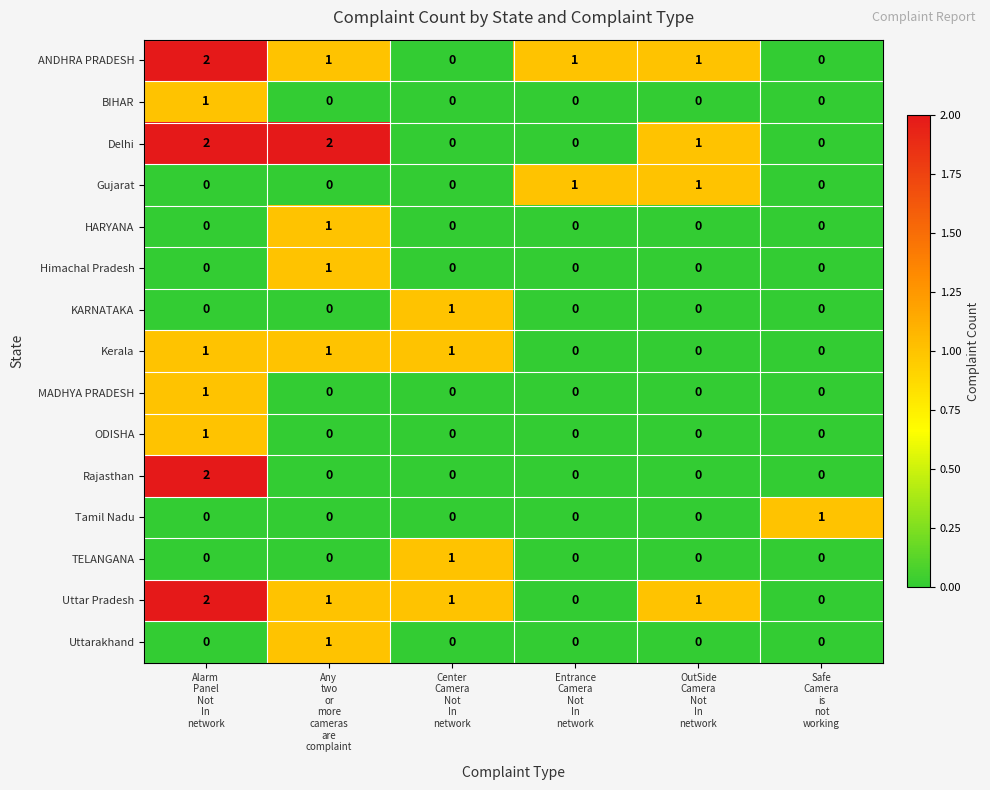

At which category is the sum across all series the highest?

Alarm
Panel
Not
In
network